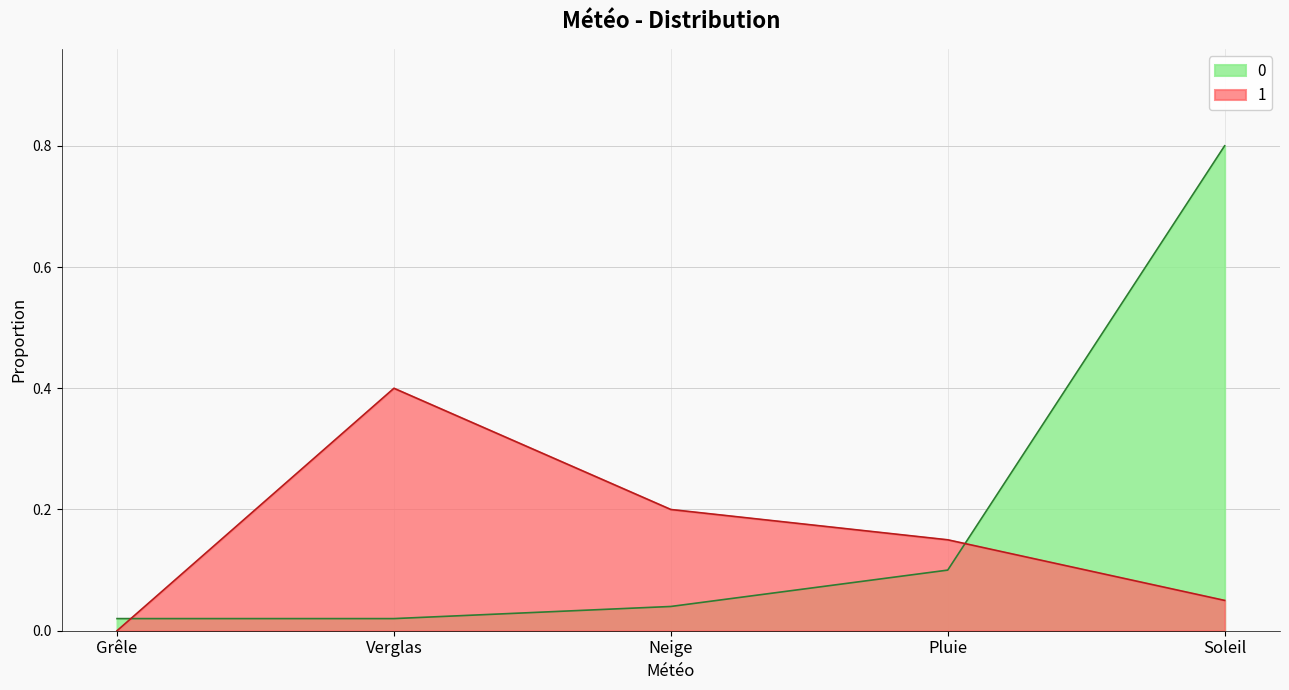

What position from the left is Neige?

3